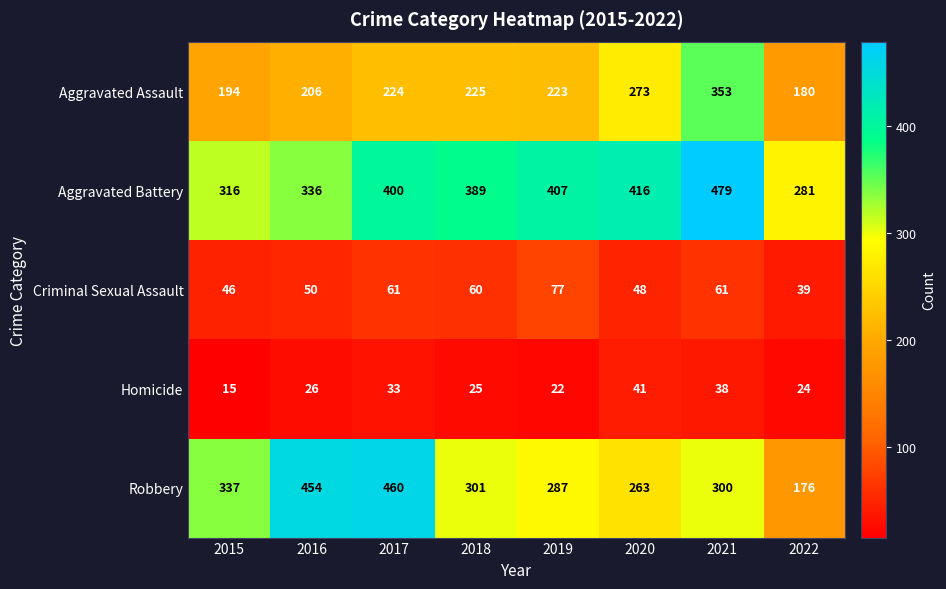

Which series has the widest spread of values?

Robbery